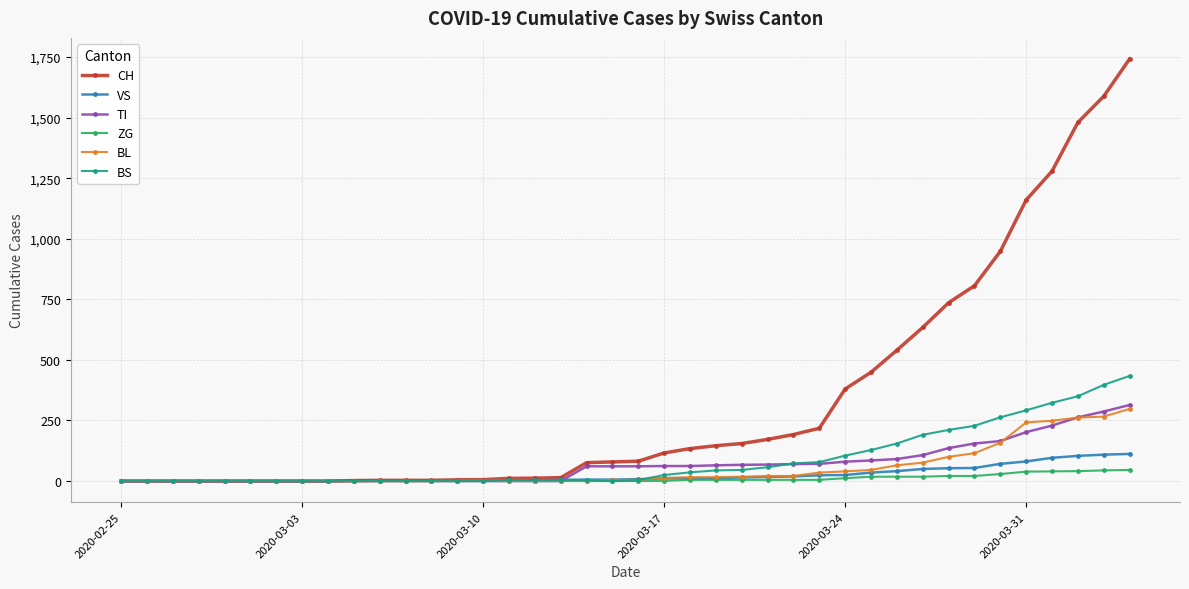

Which series has the widest spread of values?

CH